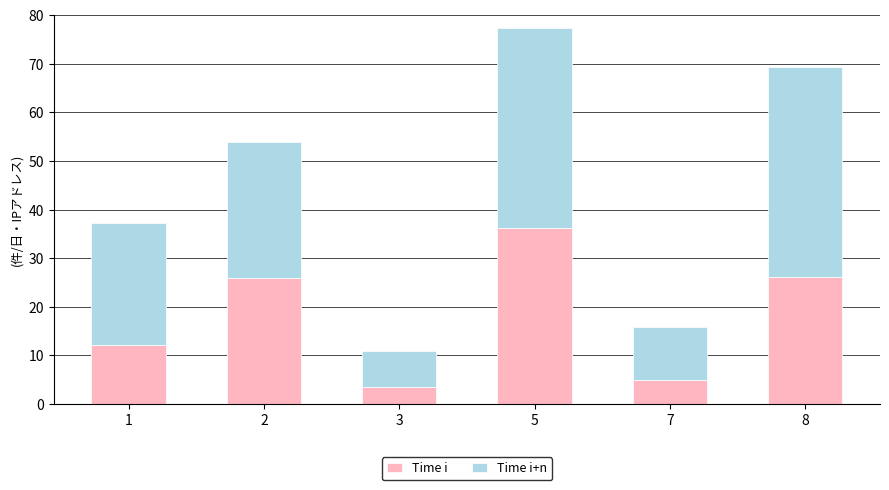

At which label does Time i reach its peak?

5